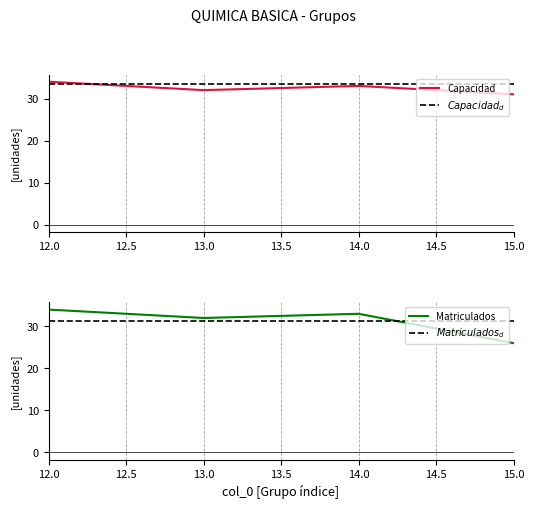

List the labels in order of Capacidad value, smallest first.

15.0, 13.0, 14.0, 12.0